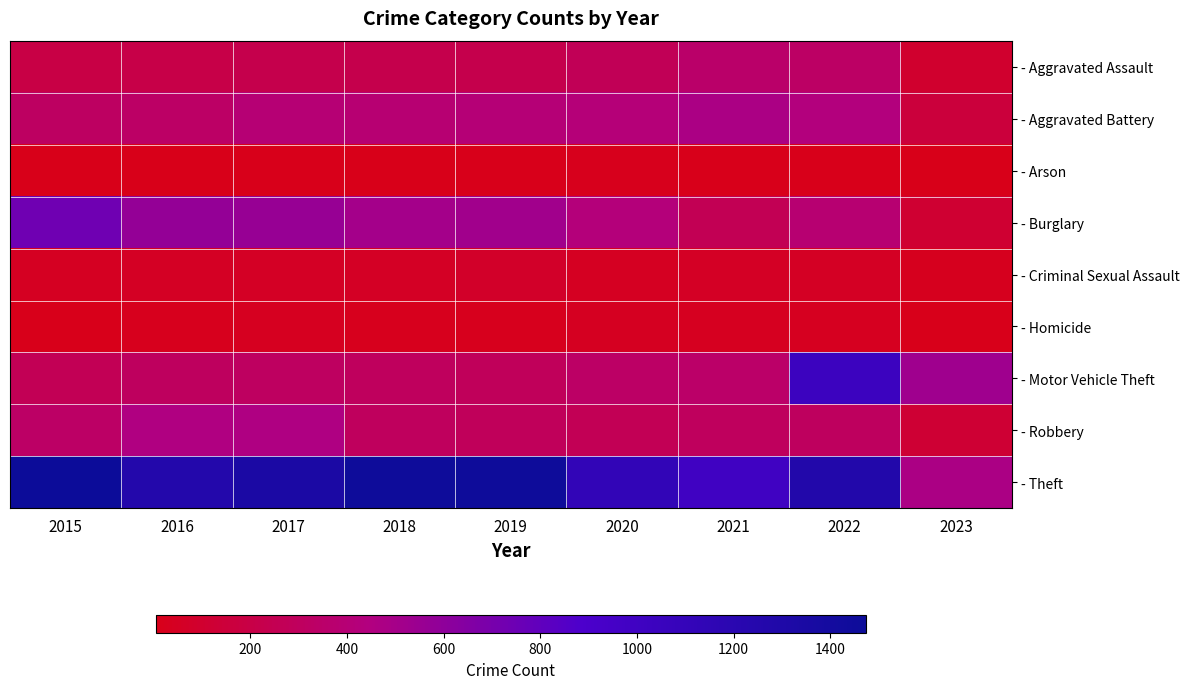

Which has a higher value, 2019 or 2022?

2022